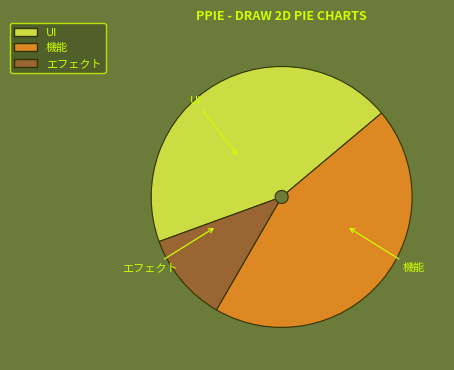

True or false: エフェクト accounts for 11% of the total.

True